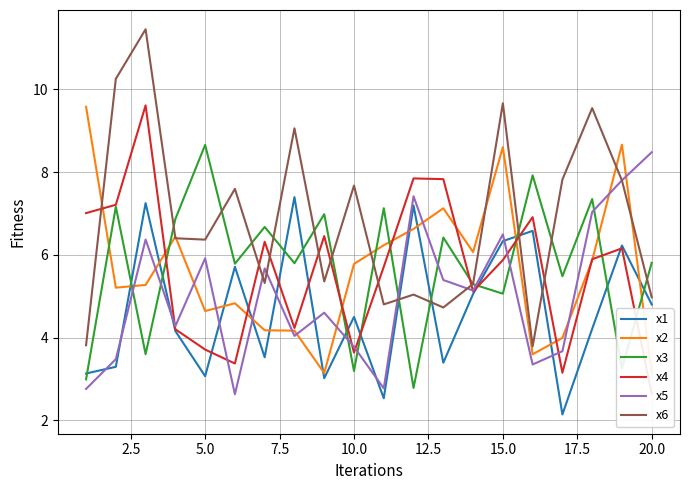

What is the approximate value of x1 at 10.0?

4.5